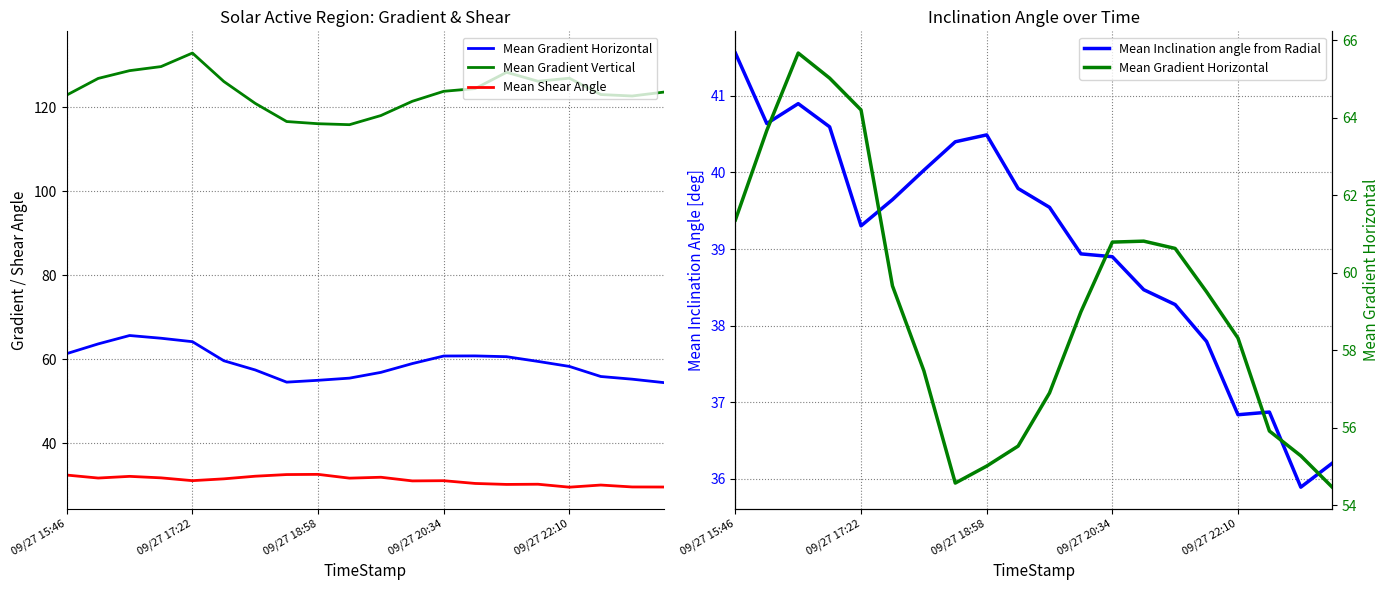

Is the value of Mean Inclination angle from Radial at 10 greater than the value of Mean Shear Angle at 12?

Yes